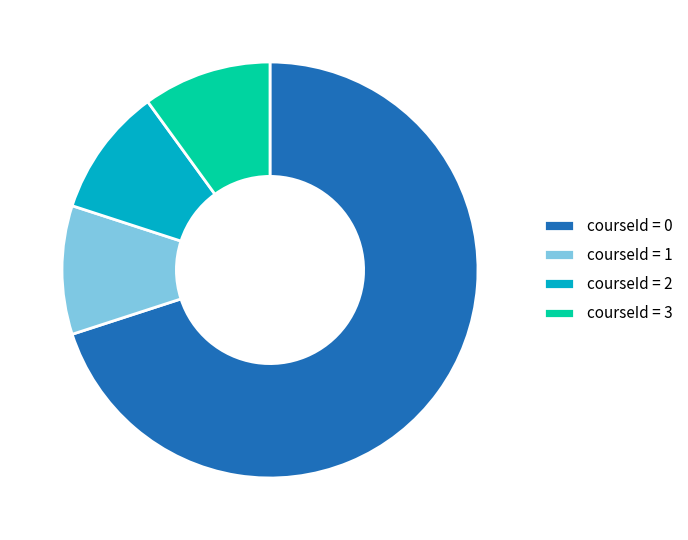

What is the ratio of the value at courseId = 3 to the value at courseId = 2?

1.0